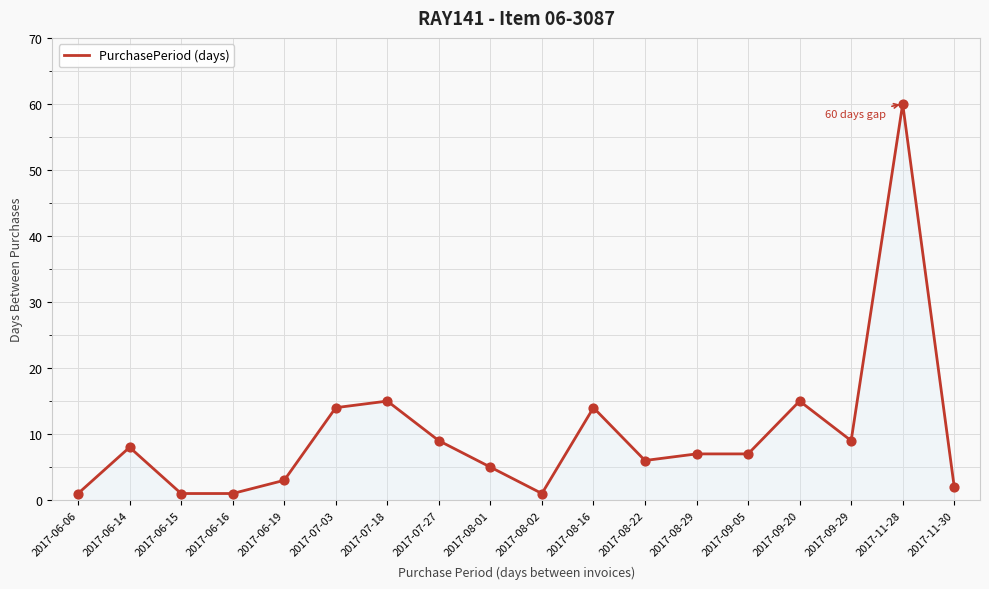

Between 2017-08-16 and 2017-09-29, which is larger?

2017-08-16